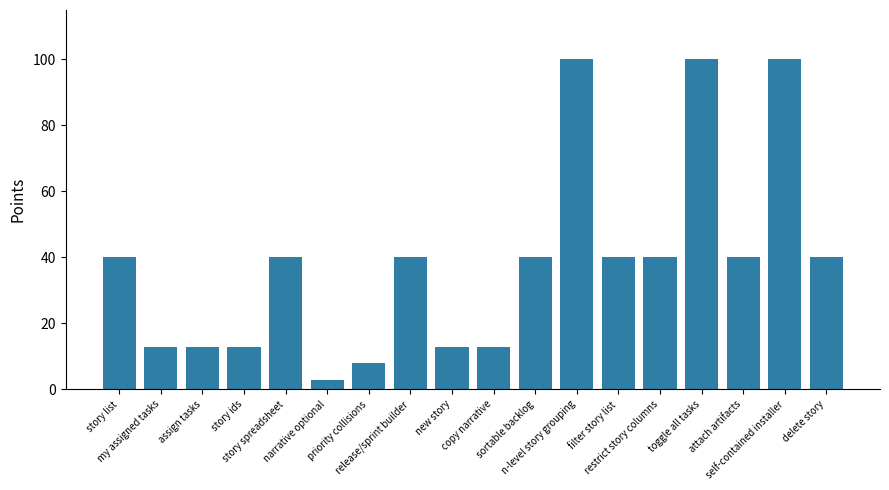

What is the value of the 12th bar from the left?

100